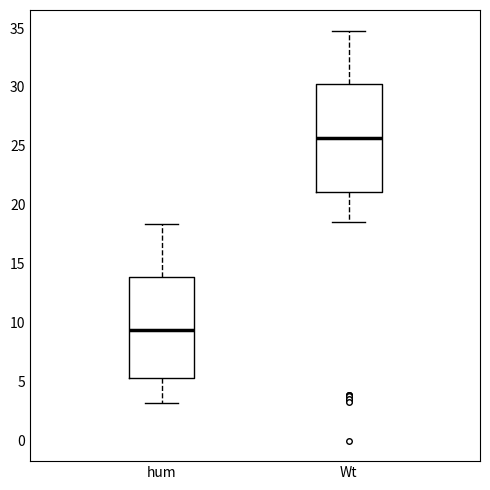

Reading left to right, transcribe this box plot: for each box, give where its median line is, the range the box spans, and where its two whiskers end, as read against the y-axis. The values are not printed on the chart, so give them approximately, as read against the axis.

hum: median 9.5, box 5.5 to 14.0, whiskers 3.0 to 18.5
Wt: median 25.5, box 21.0 to 30.0, whiskers 18.5 to 35.0